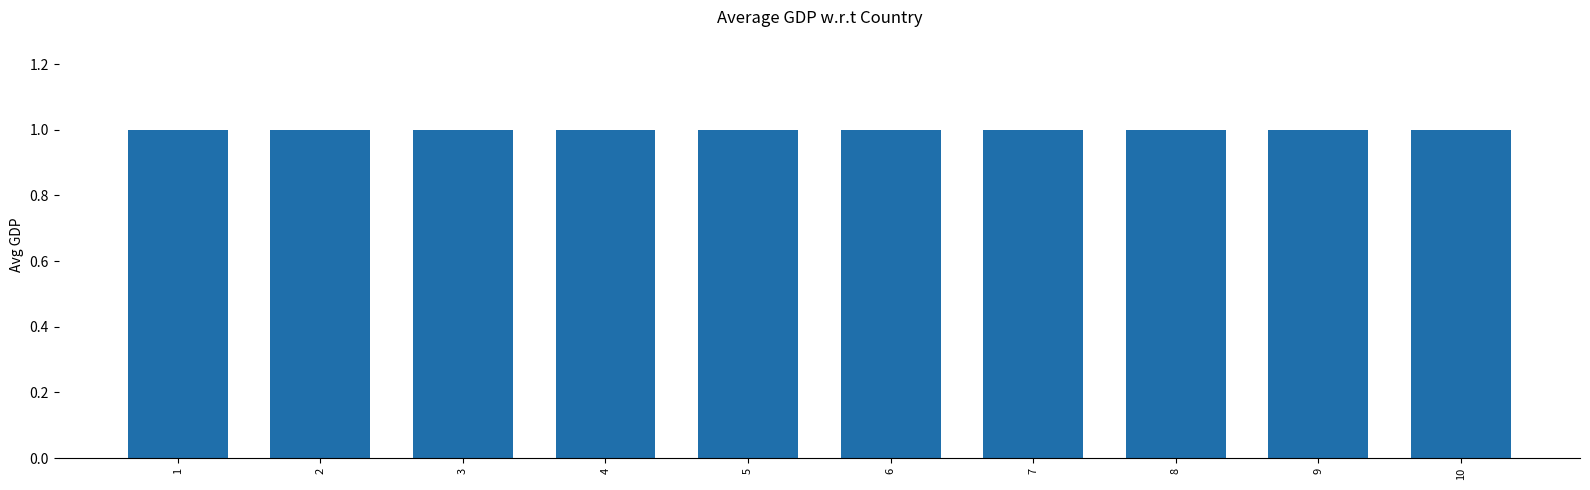

Count the 1 values in the range 0 to 1.

10